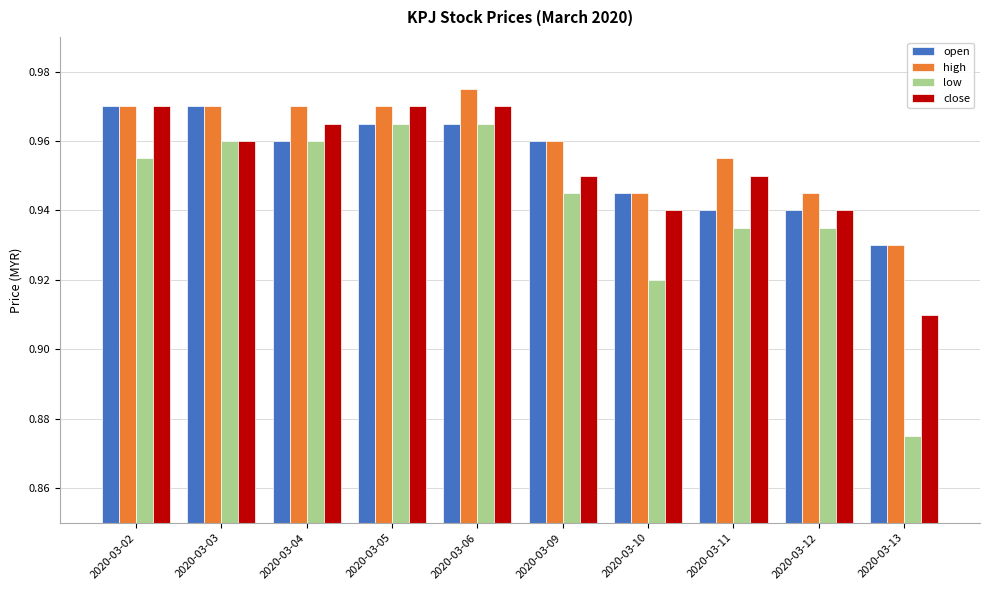

Which series has the largest range (max minus min)?

low